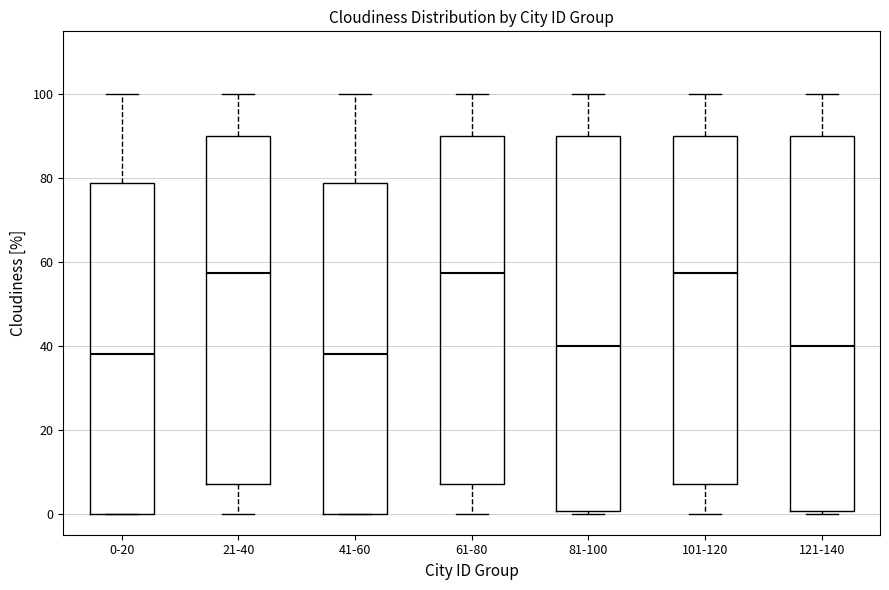

Where is the lower edge of the box for 81-100 on the y-axis? The values are not printed on the chart, so give them approximately, as read against the axis.

0